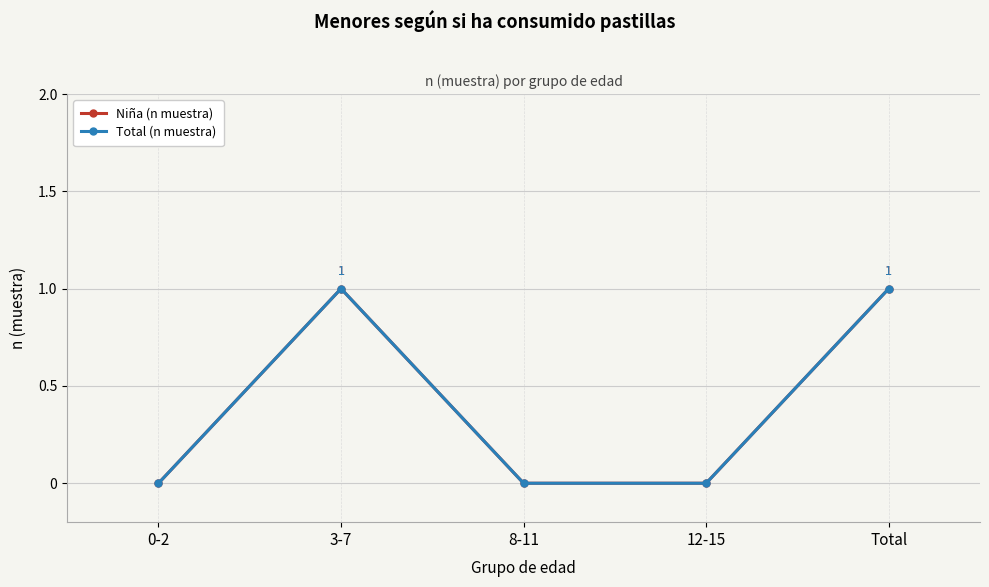

Reading right to left, list all the values displayed in this chart.

Niña (n muestra): 1	0	0	1	0
Total (n muestra): 1	0	0	1	0